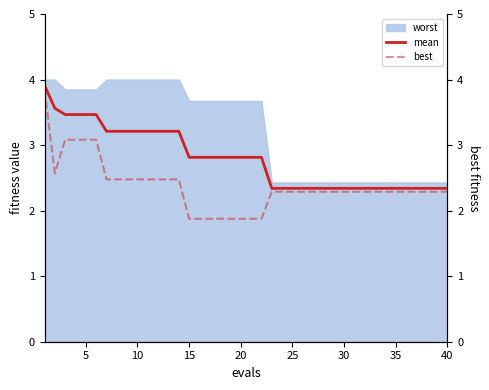

Is it true that mean equals 2.3 at 25?

True